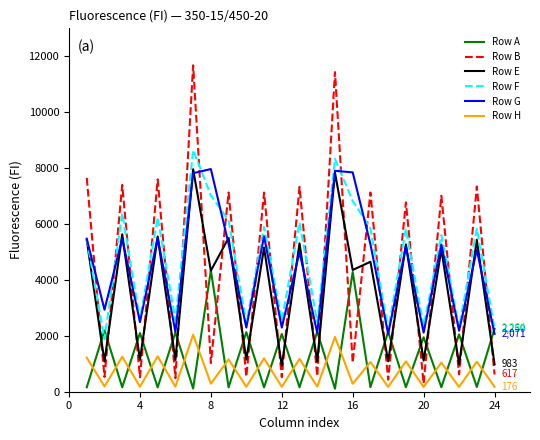

What is the maximum value shown in the chart?

11678